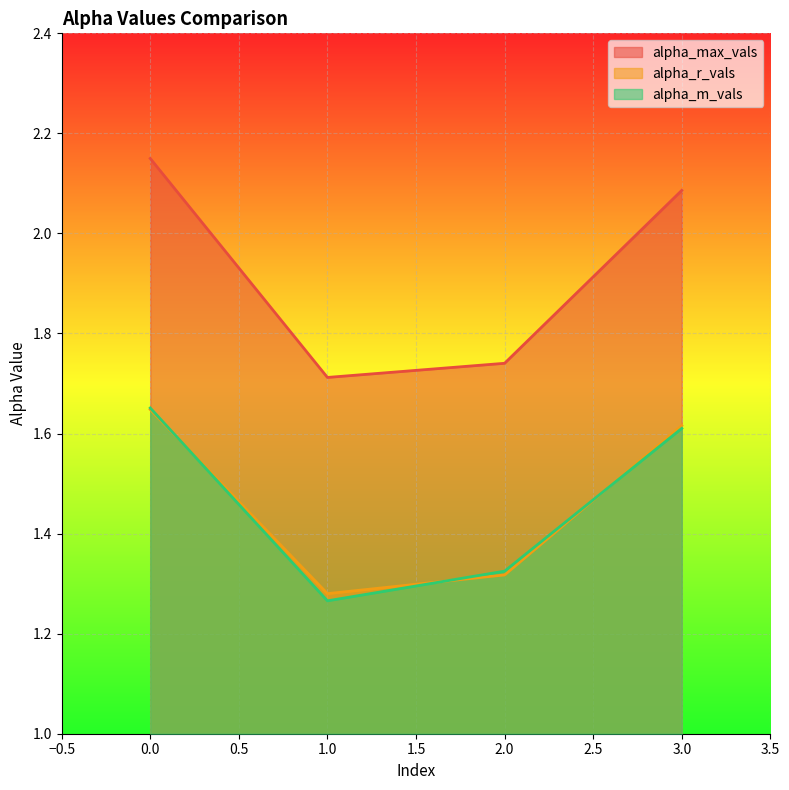

True or false: alpha_max_vals and alpha_r_vals intersect in this chart.

False